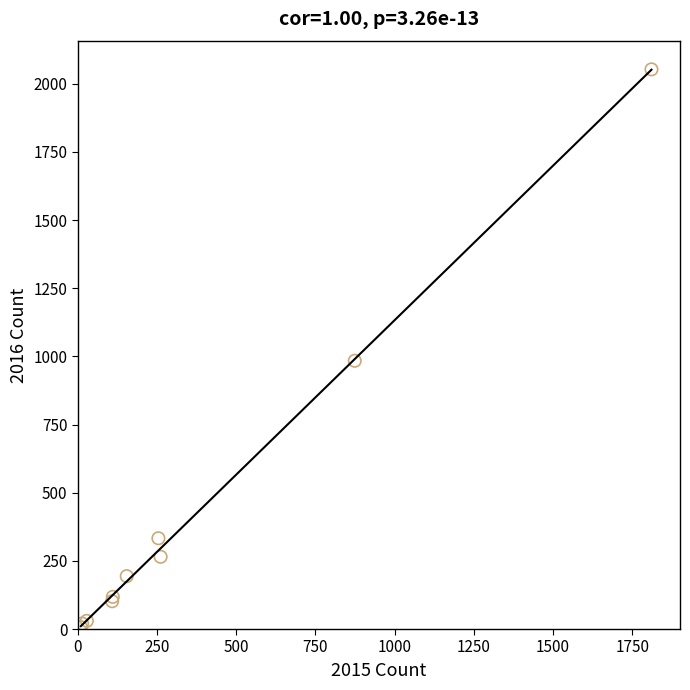

What Y value in the scatter plot is closest to 1030?

984